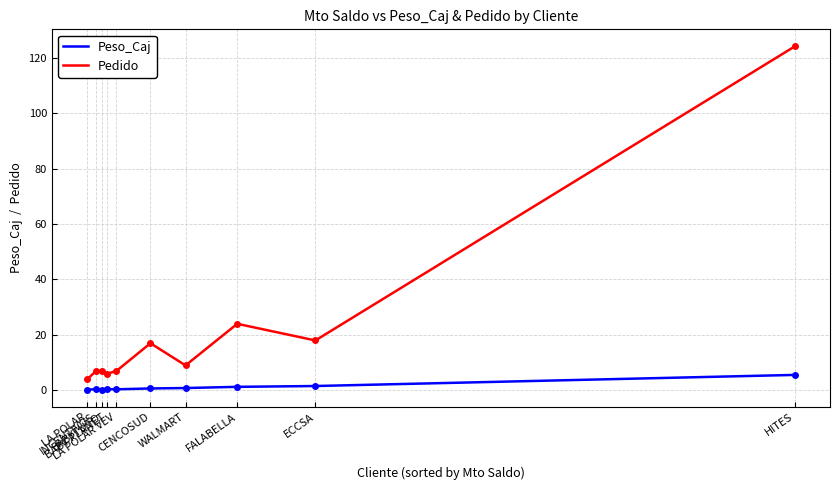

Which series has the widest spread of values?

Pedido